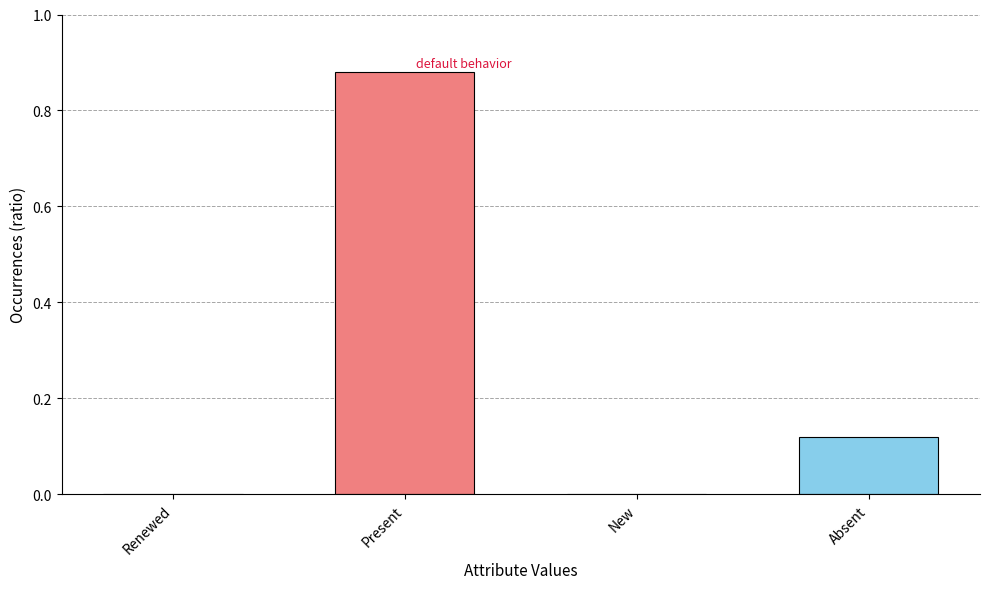

The value at Present is 0.5. True or false?

False